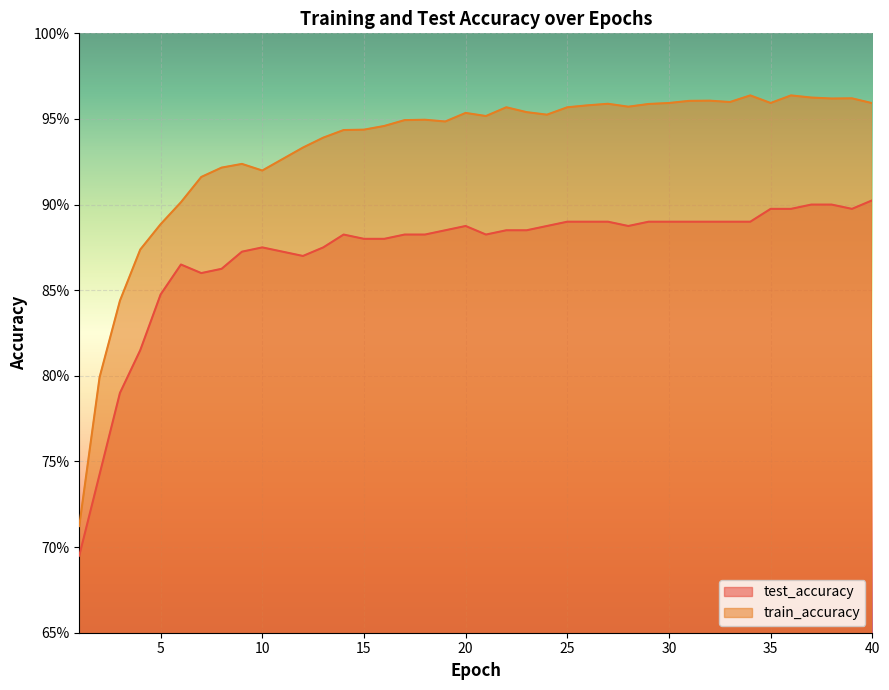

Where is train_accuracy nearest to the value 0?

1